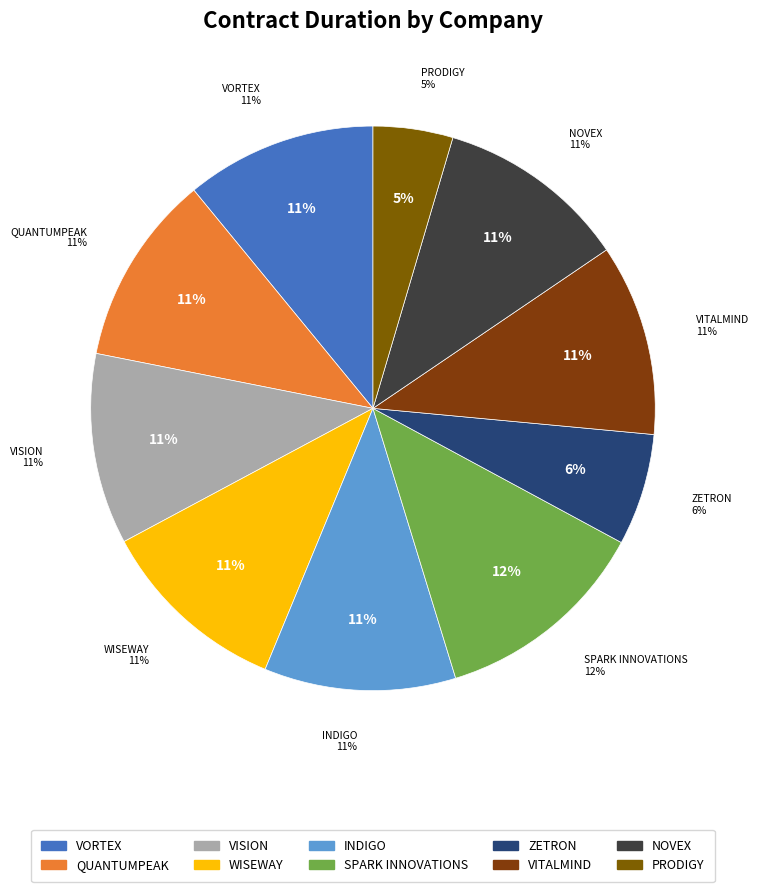

Combined, do PRODIGY and SPARK INNOVATIONS account for over 50%?

No